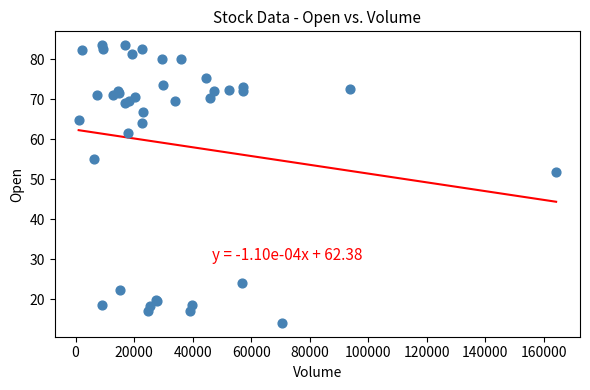

What Y value in the scatter plot is closest to 48?

51.9